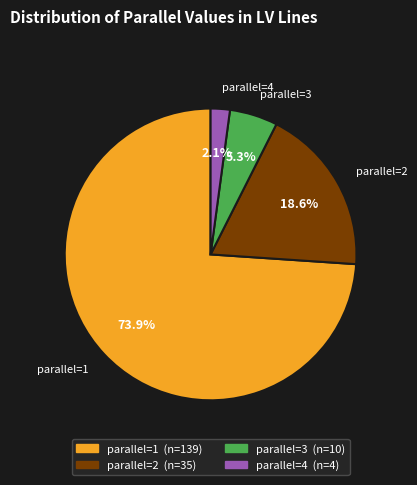

To the nearest percent, what is the average slice percentage?

25%